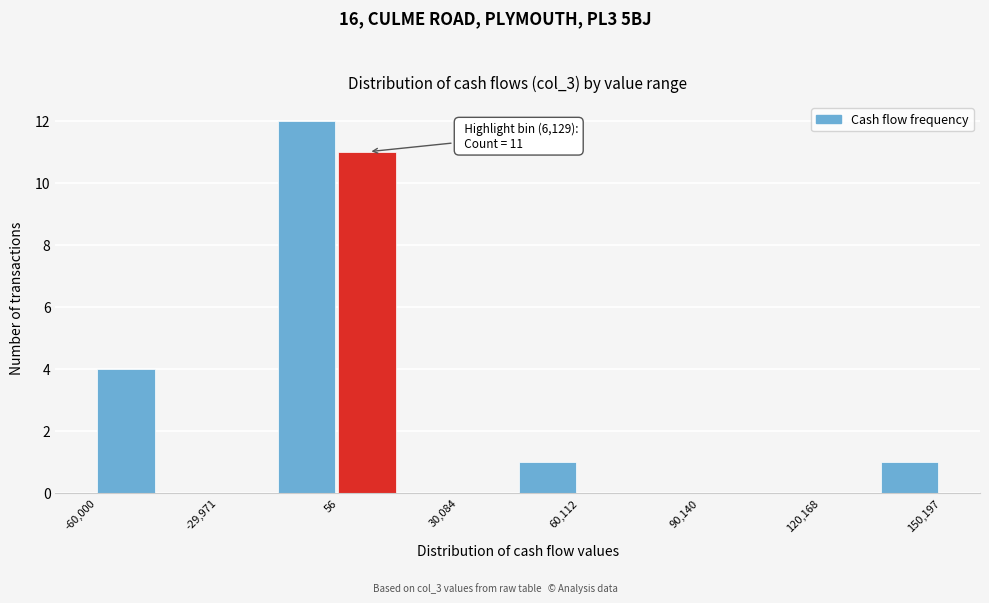

Around what value on the x-axis is the tallest bar? Give the approximate position of its centre, as read against the axis.

-10000